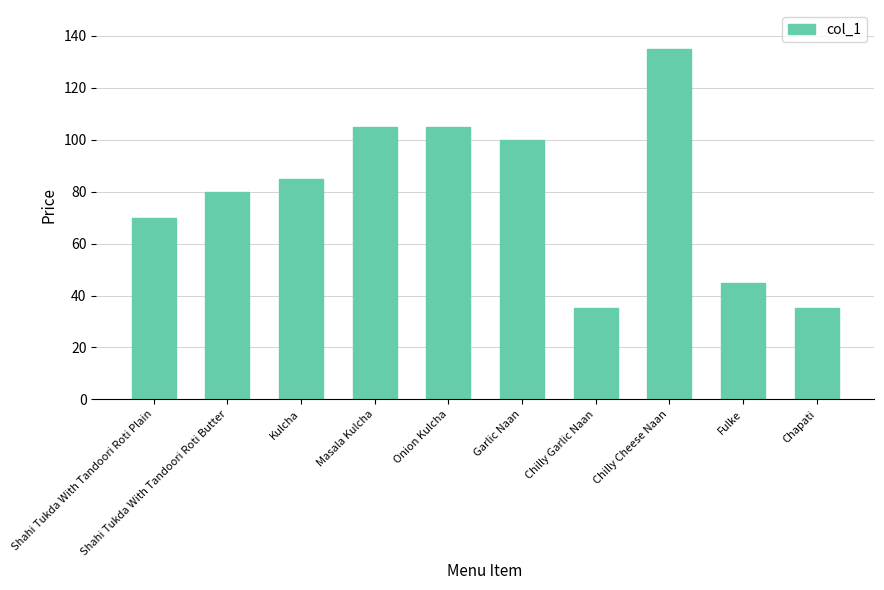

The value at Garlic Naan is 100. True or false?

True